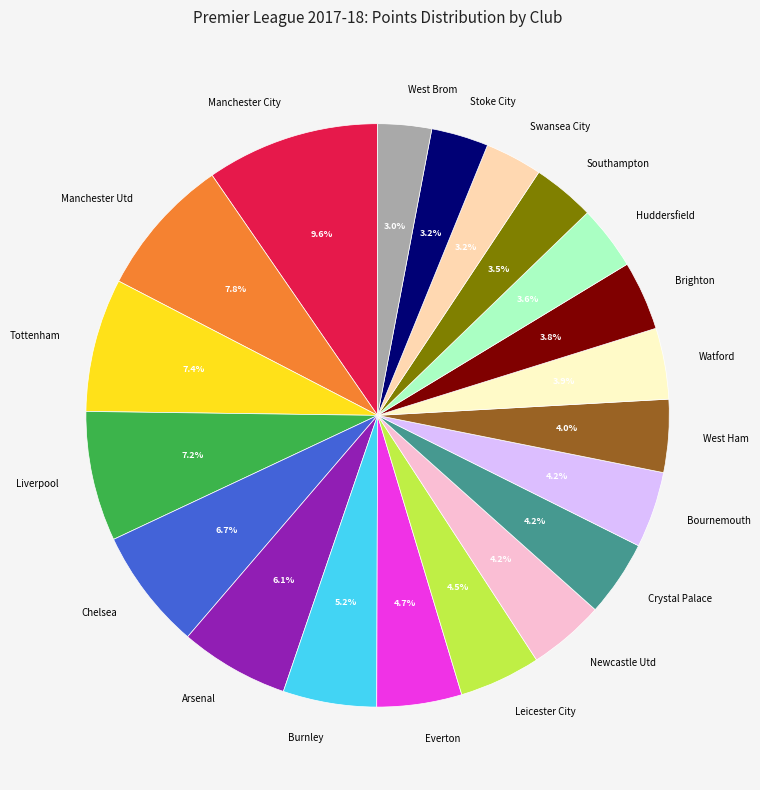

Which has a higher value, Chelsea or Stoke City?

Chelsea